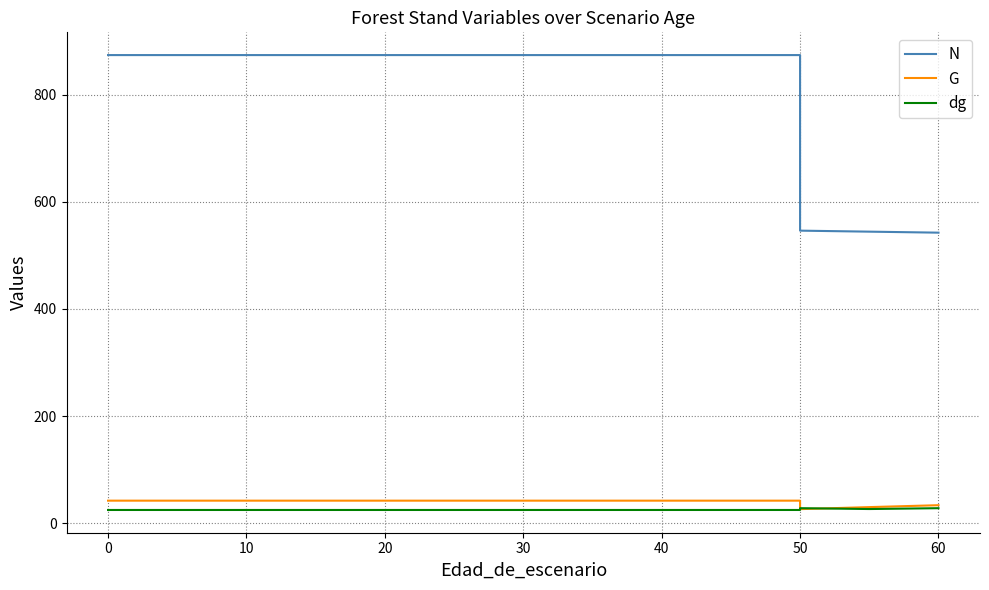

Count the number of categories in the chart.

17